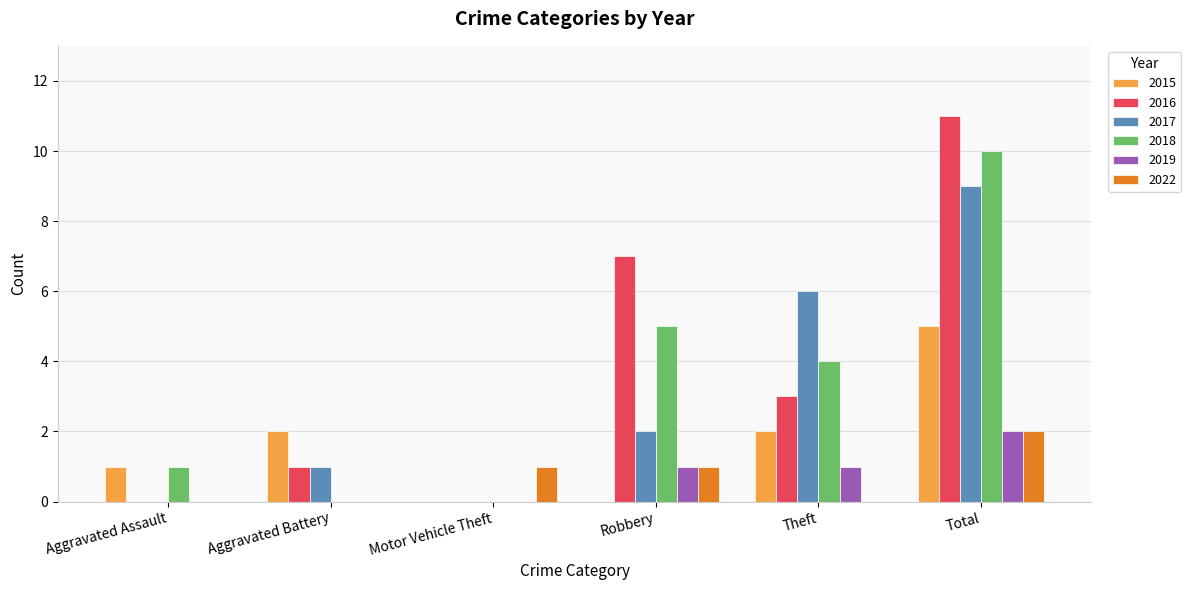

Which series changed the most between Aggravated Battery and Theft?

2017